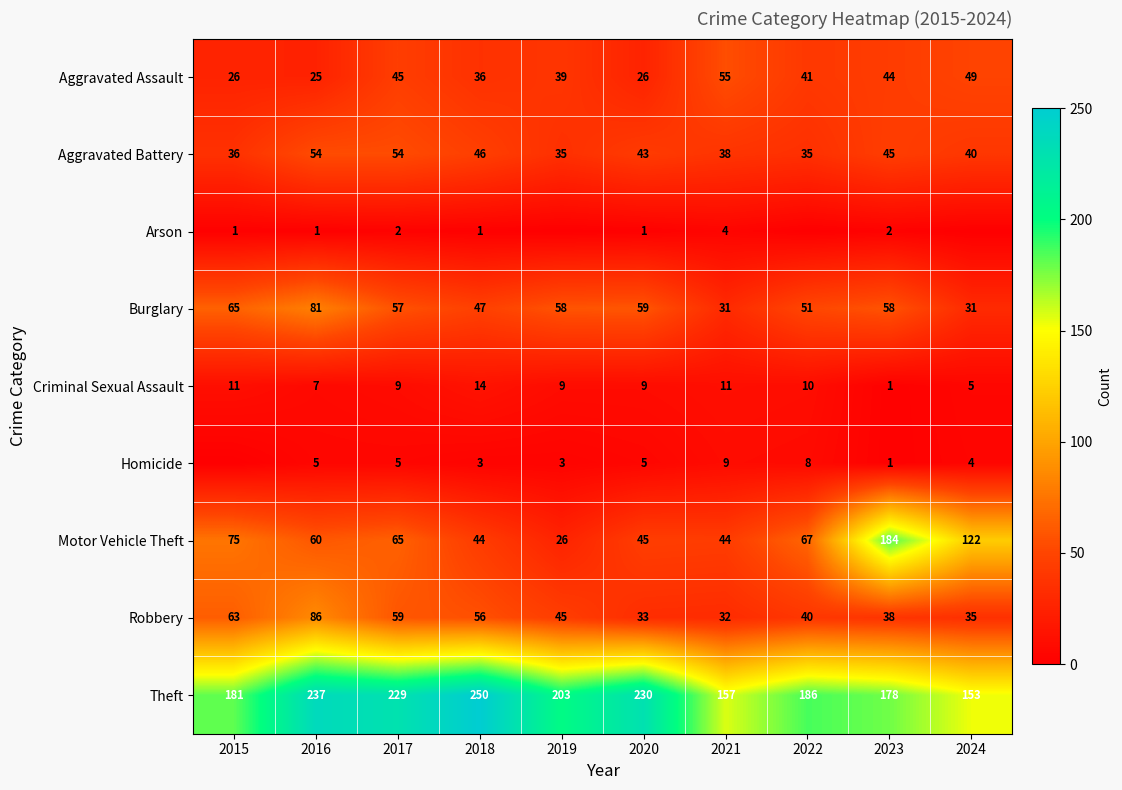

What is the lowest value of the Aggravated Battery series?

35